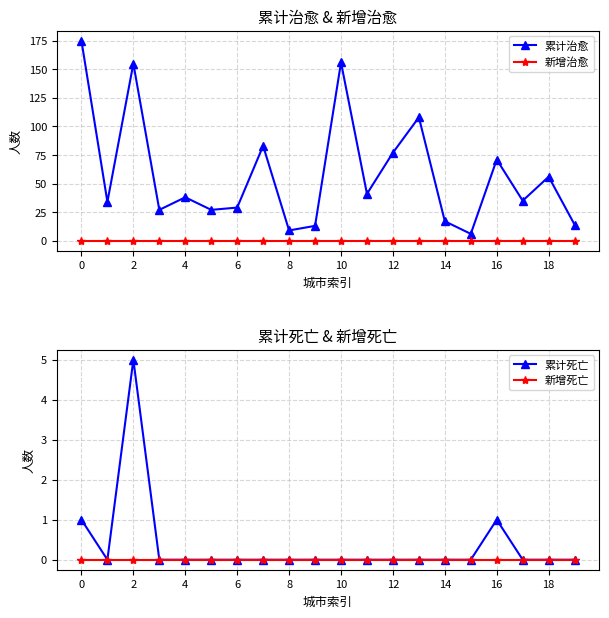

In 累计治愈, how many points are lower than both neighbors (excluding endpoints)?

7